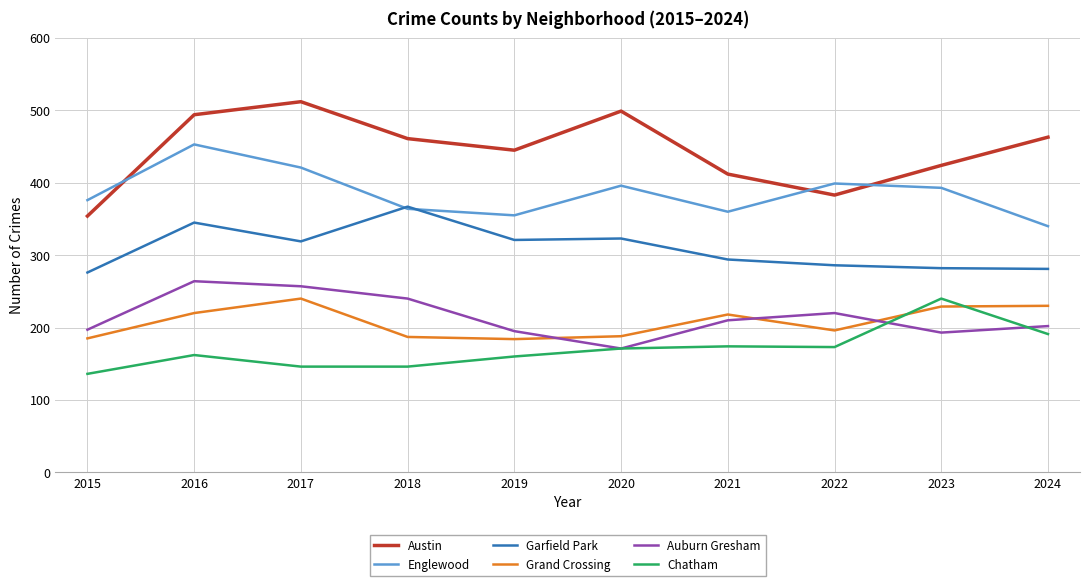

Is it true that Grand Crossing equals 97 at 2024?

False